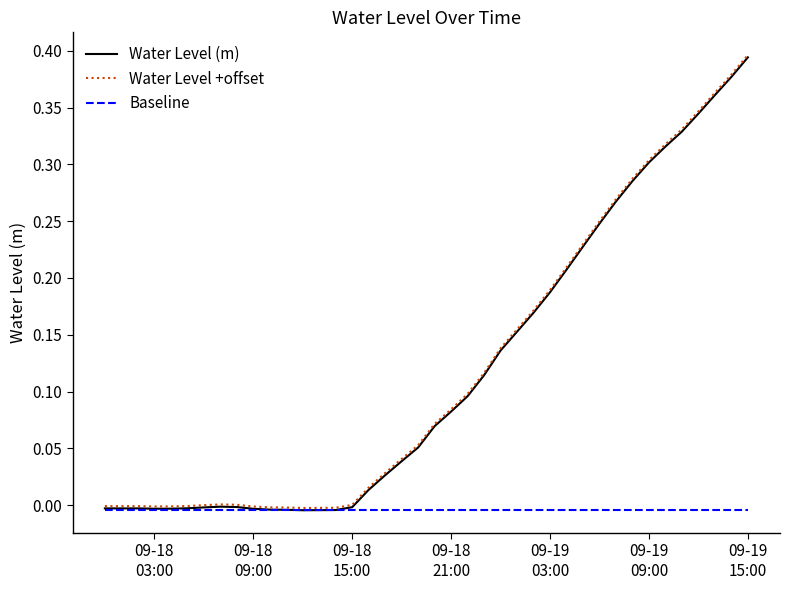

True or false: Water Level +offset and Baseline intersect in this chart.

False